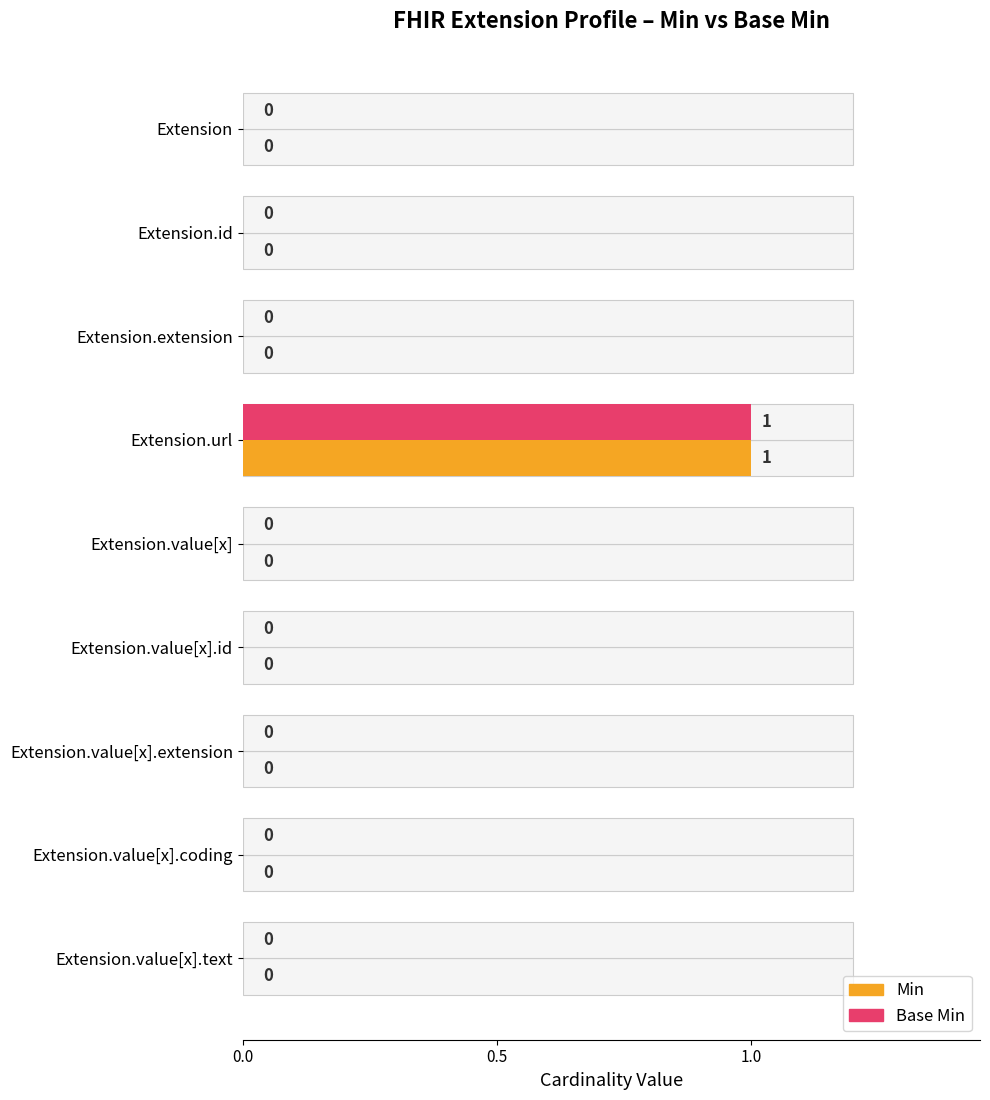

What is the sum of all Base Min values?

1